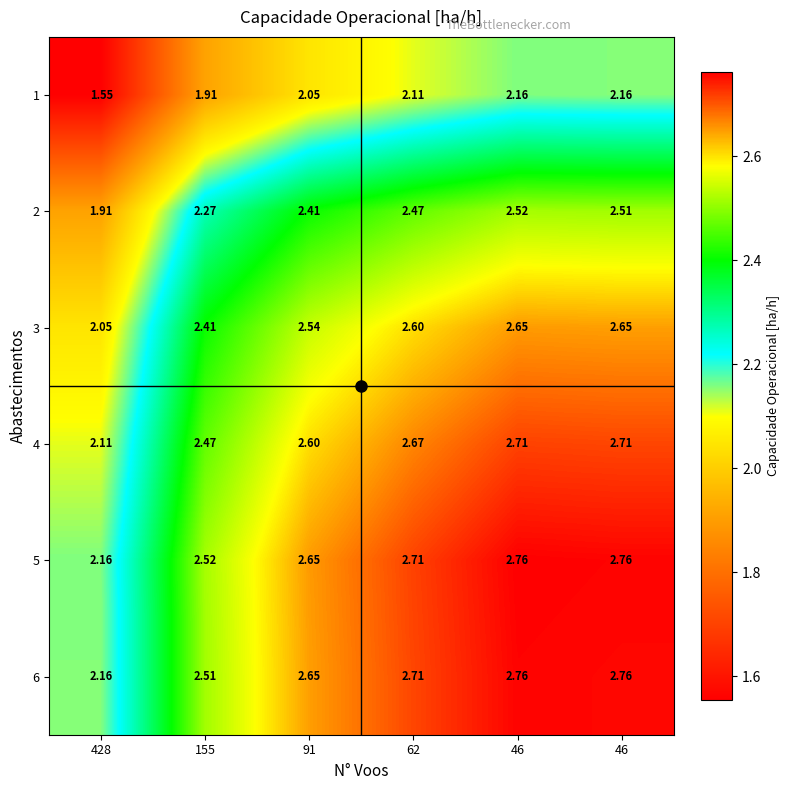

Which series has the largest total across all categories?

5